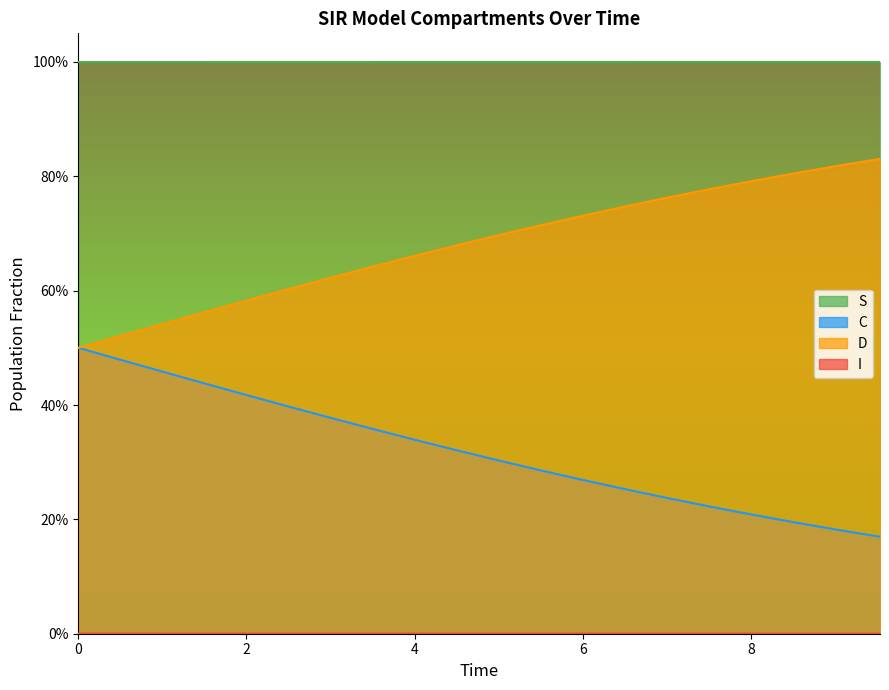

True or false: D and C intersect in this chart.

False